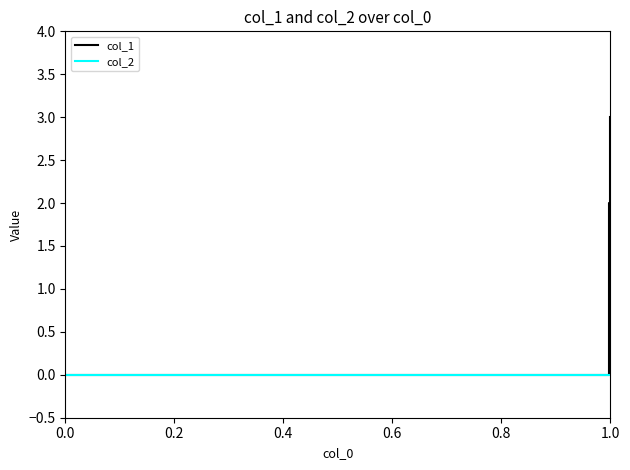

What are all the series names shown in the legend?

col_1, col_2